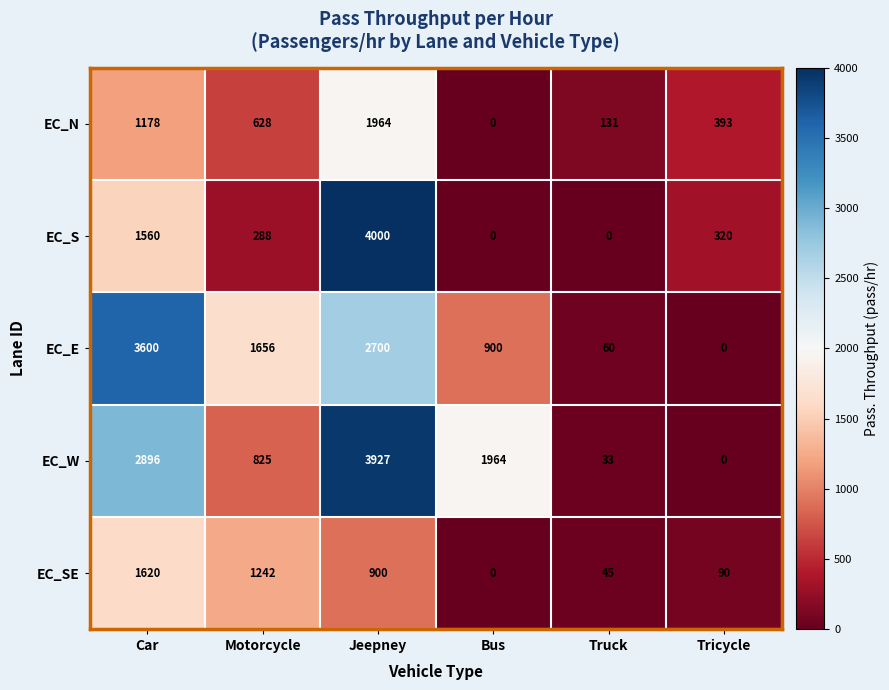

True or false: EC_SE has a value of 1495 at Jeepney.

False